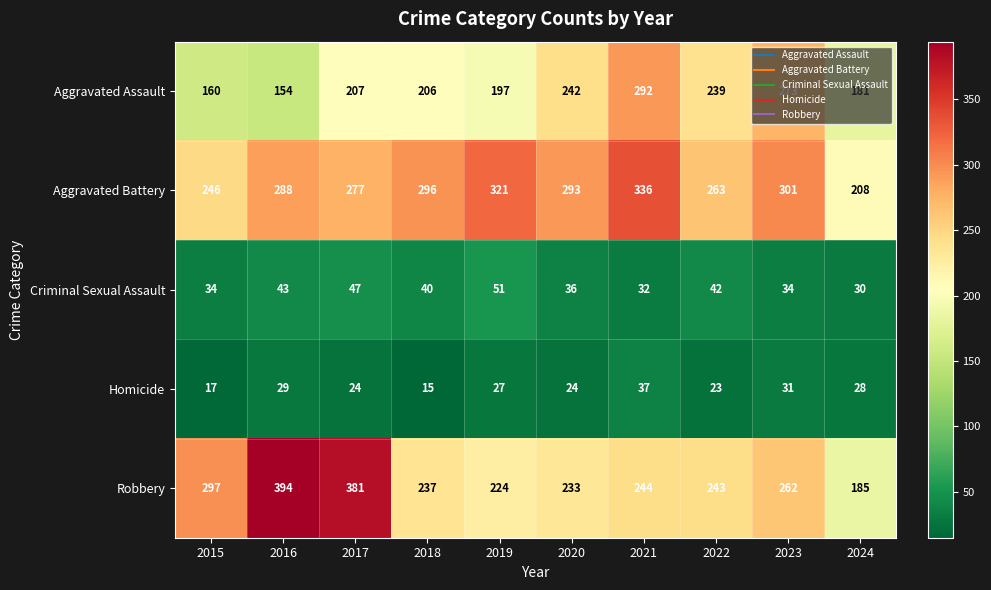

Count the number of data series in this chart.

5